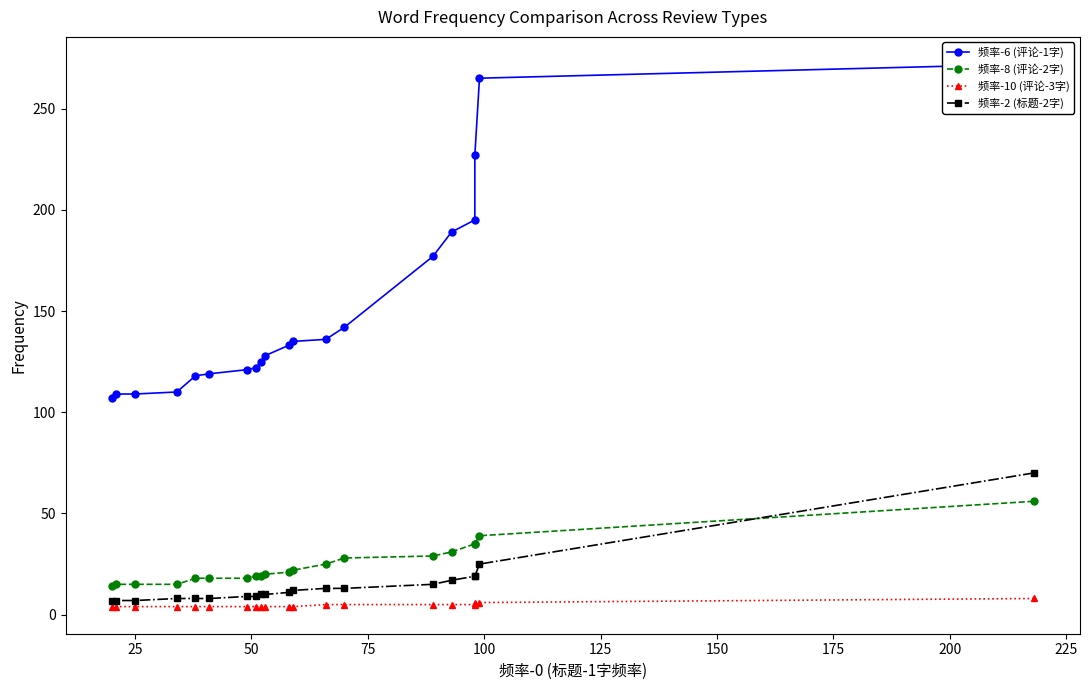

Count the number of categories in the chart.

20